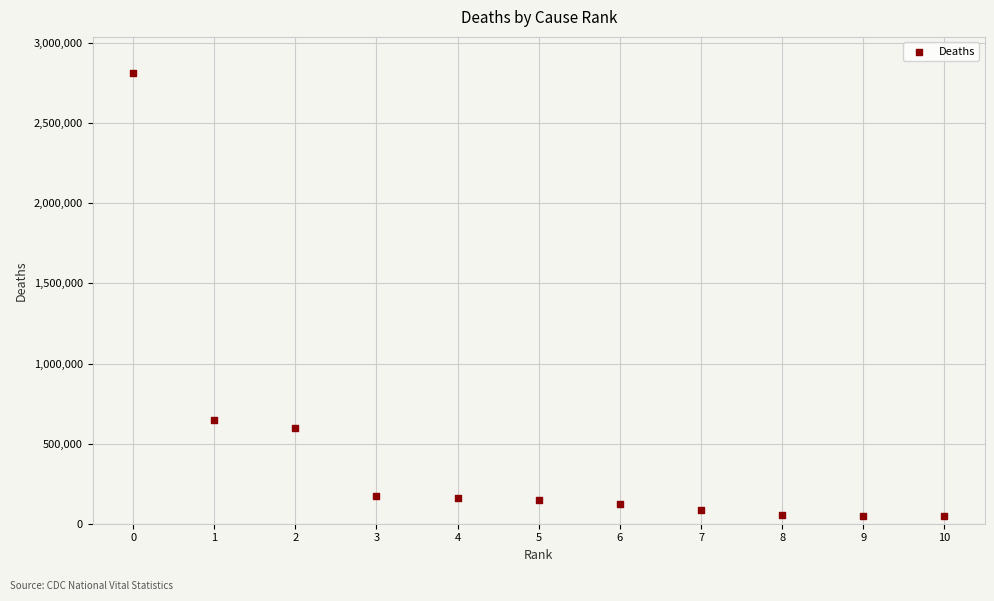

What is the range of Y values (max minus min)?

2766330